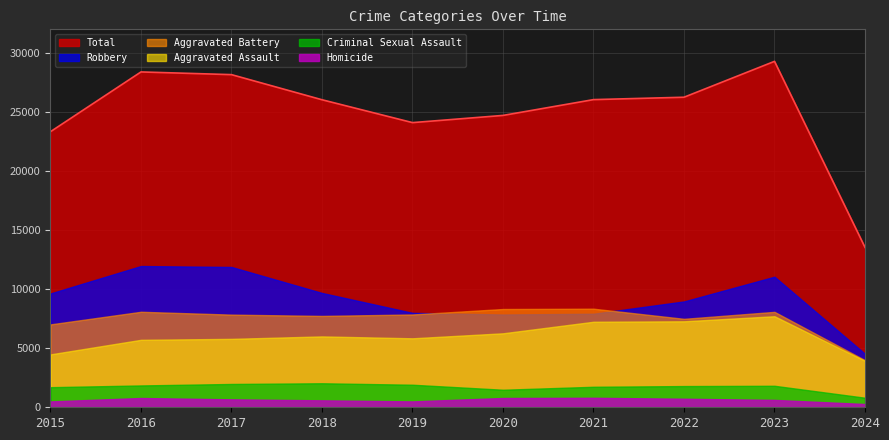

True or false: Criminal Sexual Assault and Total cross at least once.

False